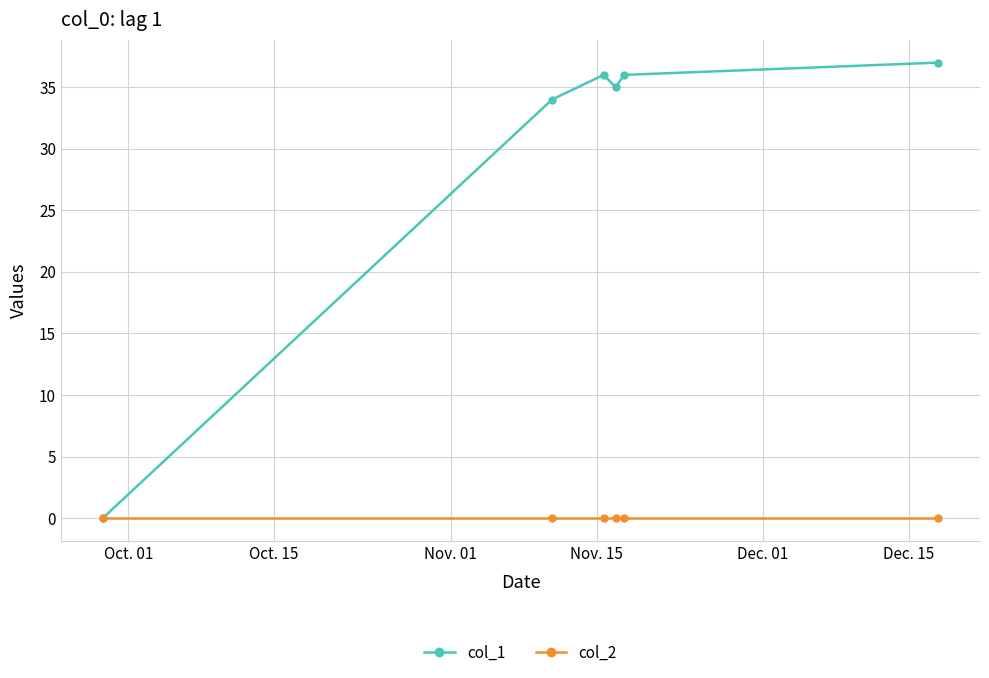

How many distinct data groups are displayed?

2